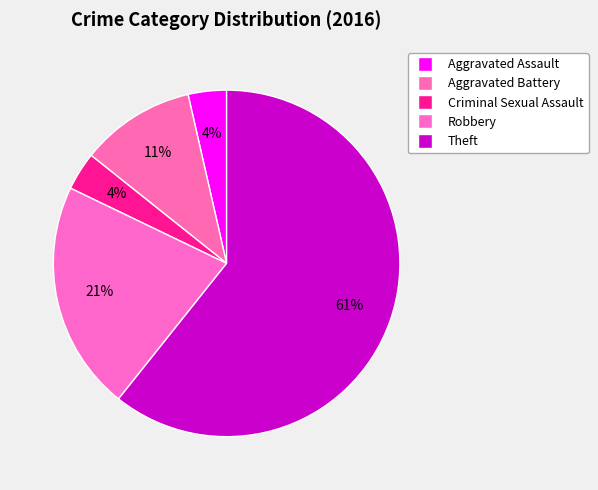

Is it true that Aggravated Battery is 16% of the pie?

False